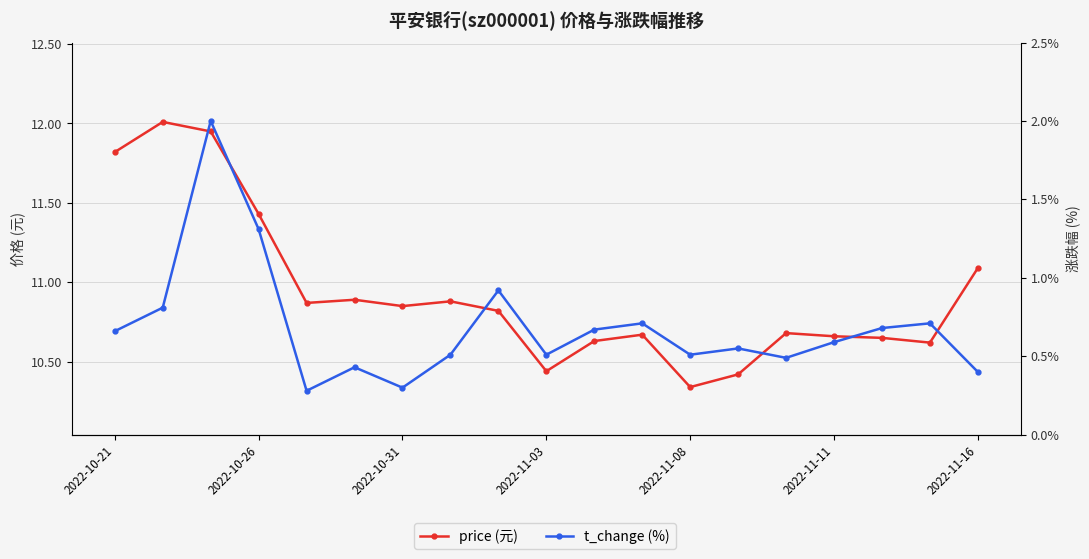

What are all the series names shown in the legend?

price, t_change